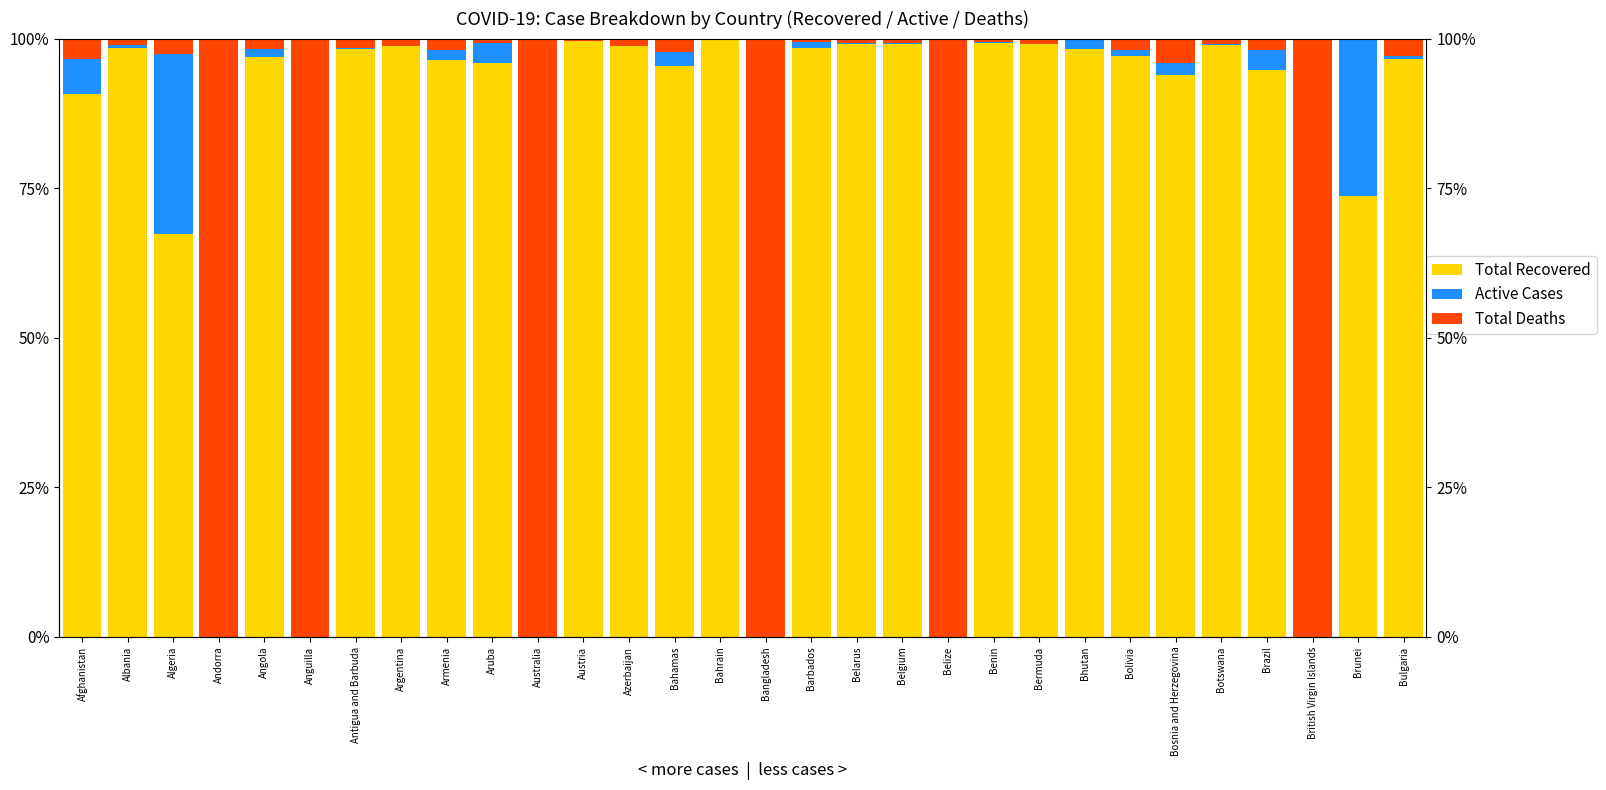

What is the label of the 22nd bar from the left?

Bermuda